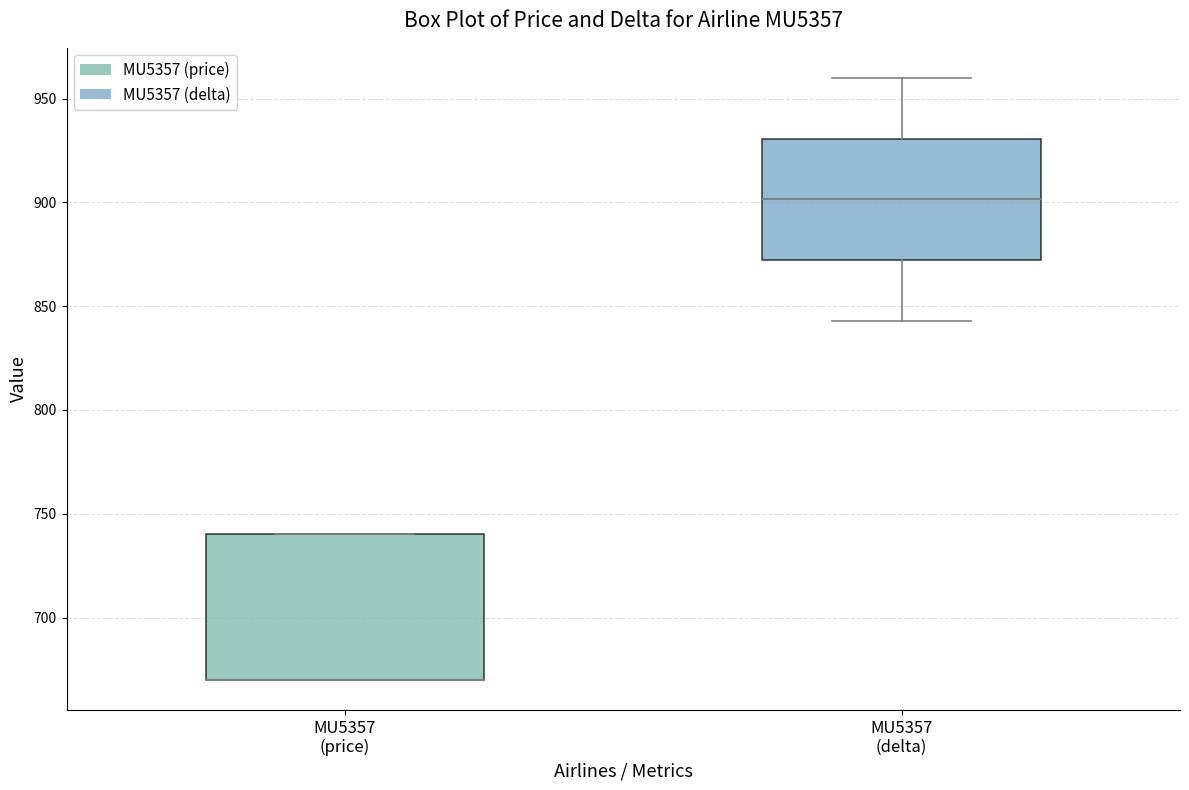

Where is the lower edge of the box for MU5357 (price) on the y-axis? The values are not printed on the chart, so give them approximately, as read against the axis.

670